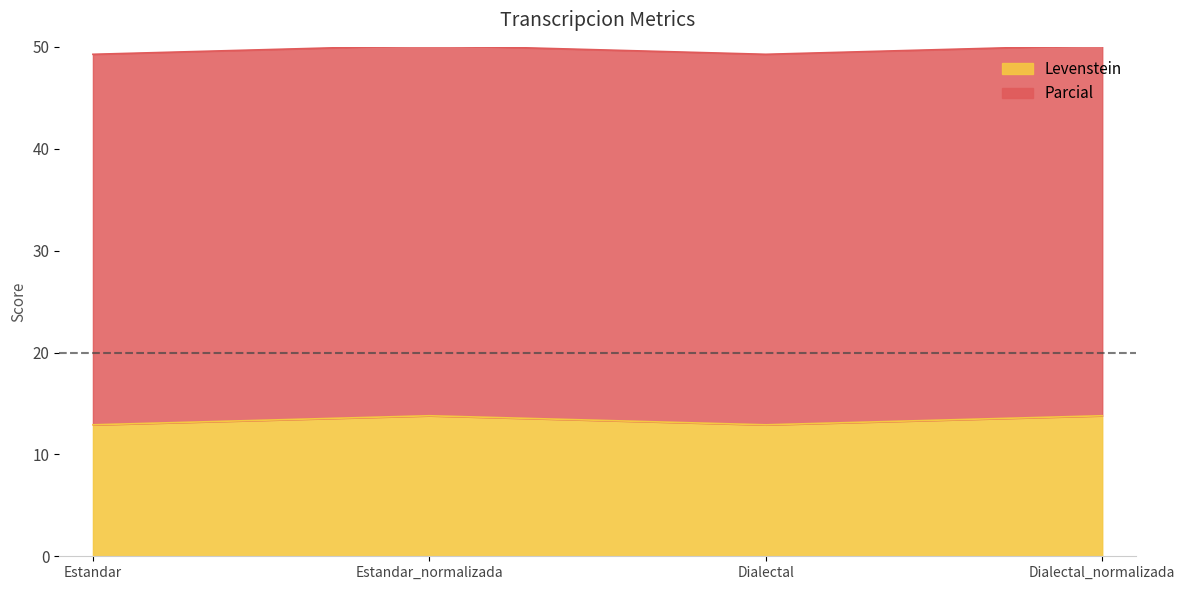

Which label corresponds to the smallest value in the chart?

Estandar